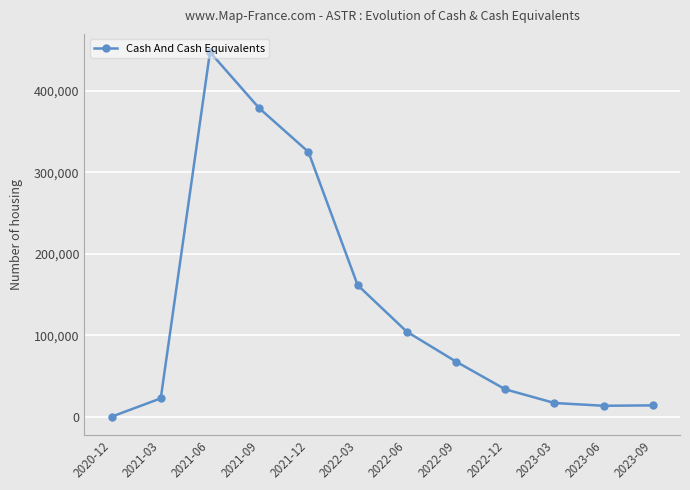

What is the maximum value shown in the chart?

447500